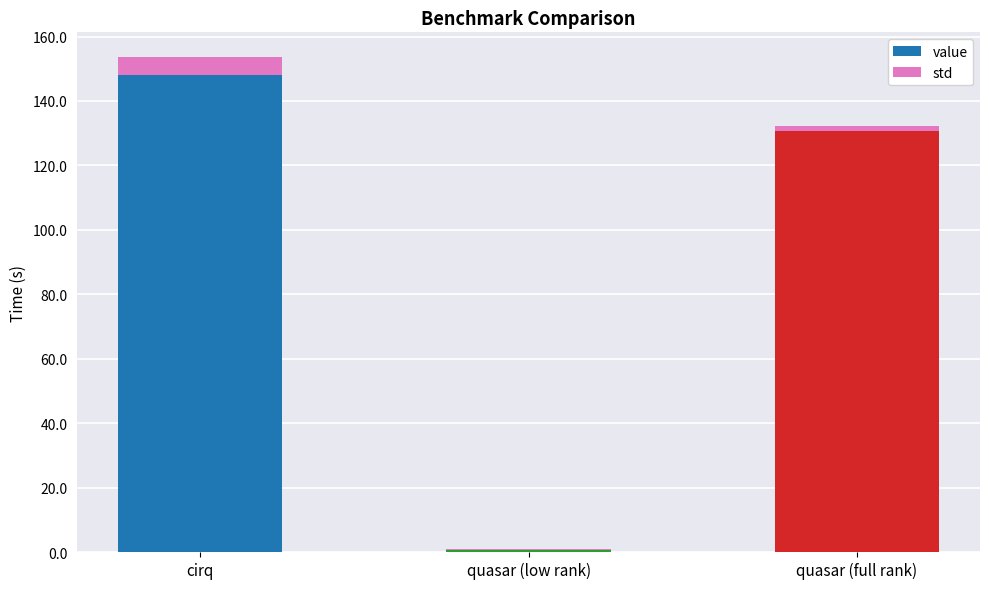

Count the number of categories in the chart.

3